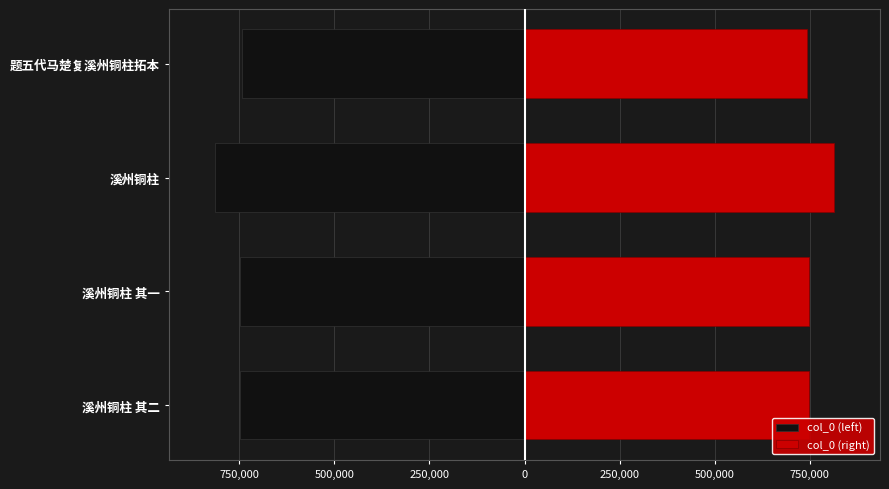

Is it true that col_0 (left) equals -1198608 at 溪州铜柱 其一?

False